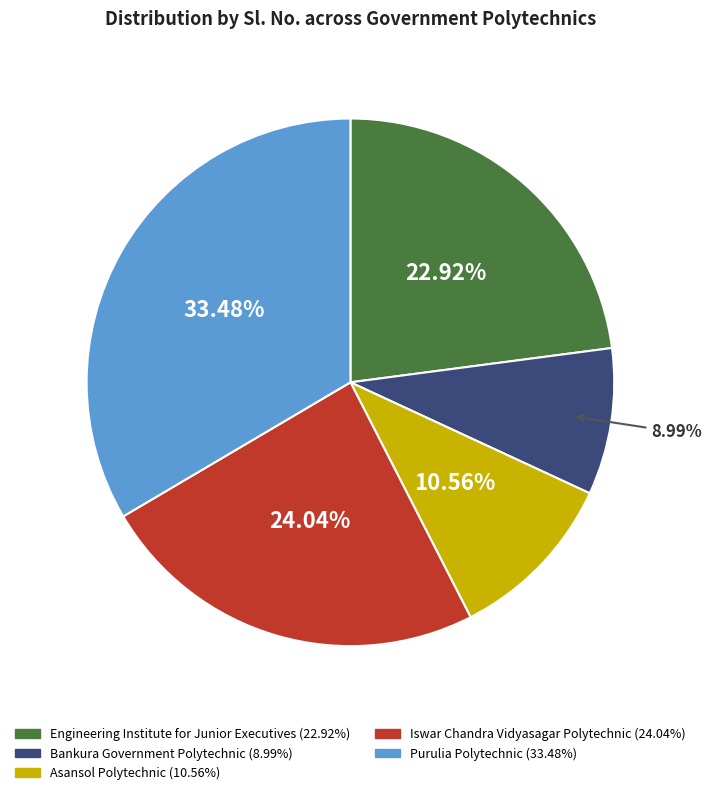

What is the total percentage of Bankura Government Polytechnic and Iswar Chandra Vidyasagar Polytechnic?

33.0%